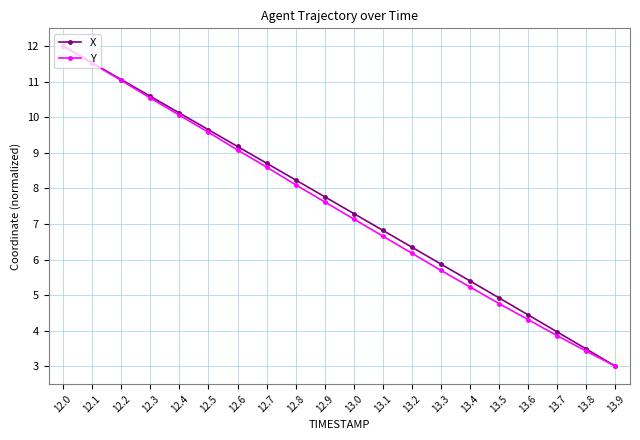

How many categories are shown in the chart?

20